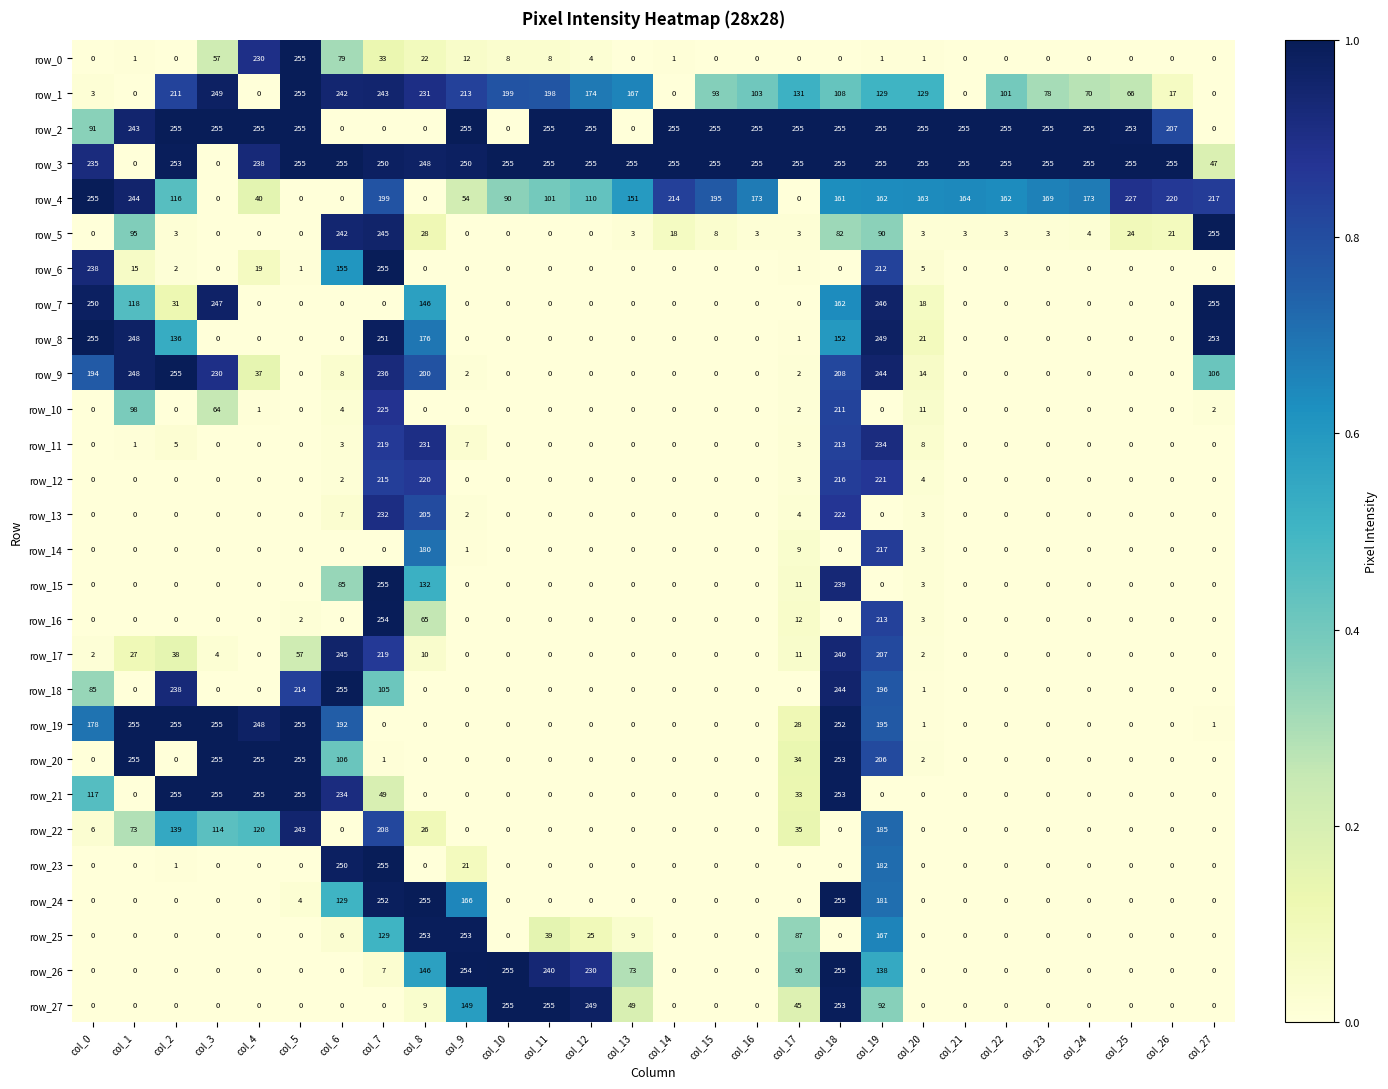

What is the sum of the row_23 values at col_8 and col_6?

250